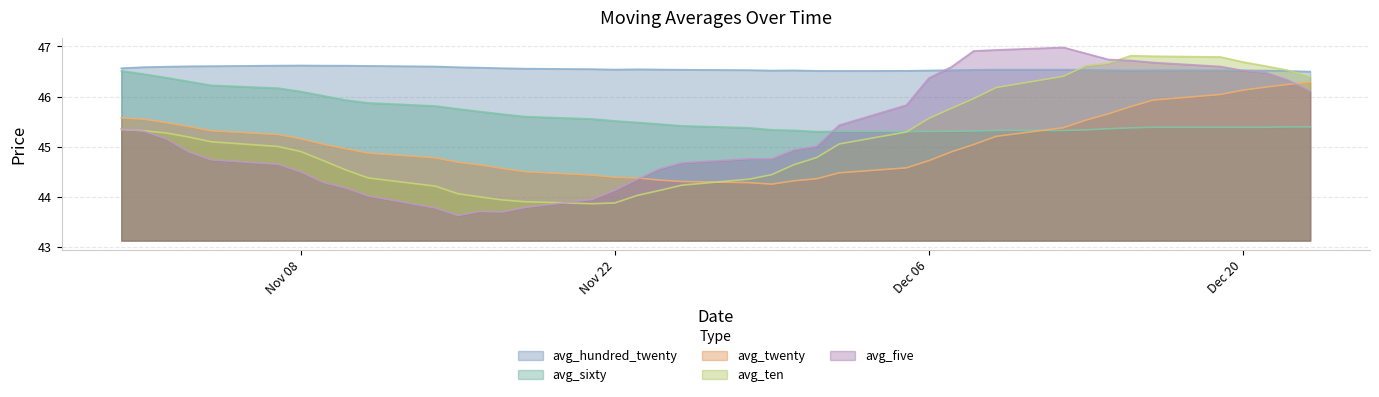

True or false: avg_sixty and avg_twenty intersect in this chart.

True